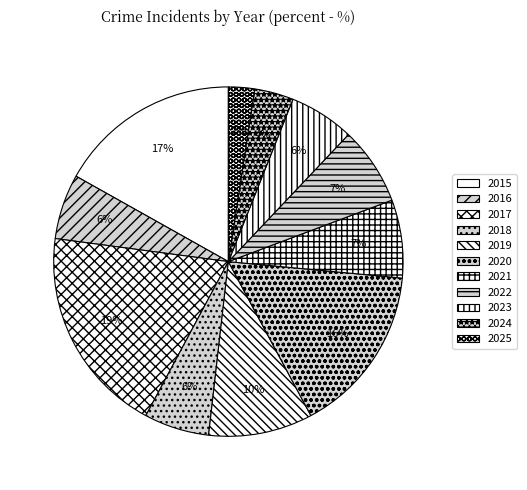

To the nearest percent, what is the combined percentage of 2024 and 2016?

10%